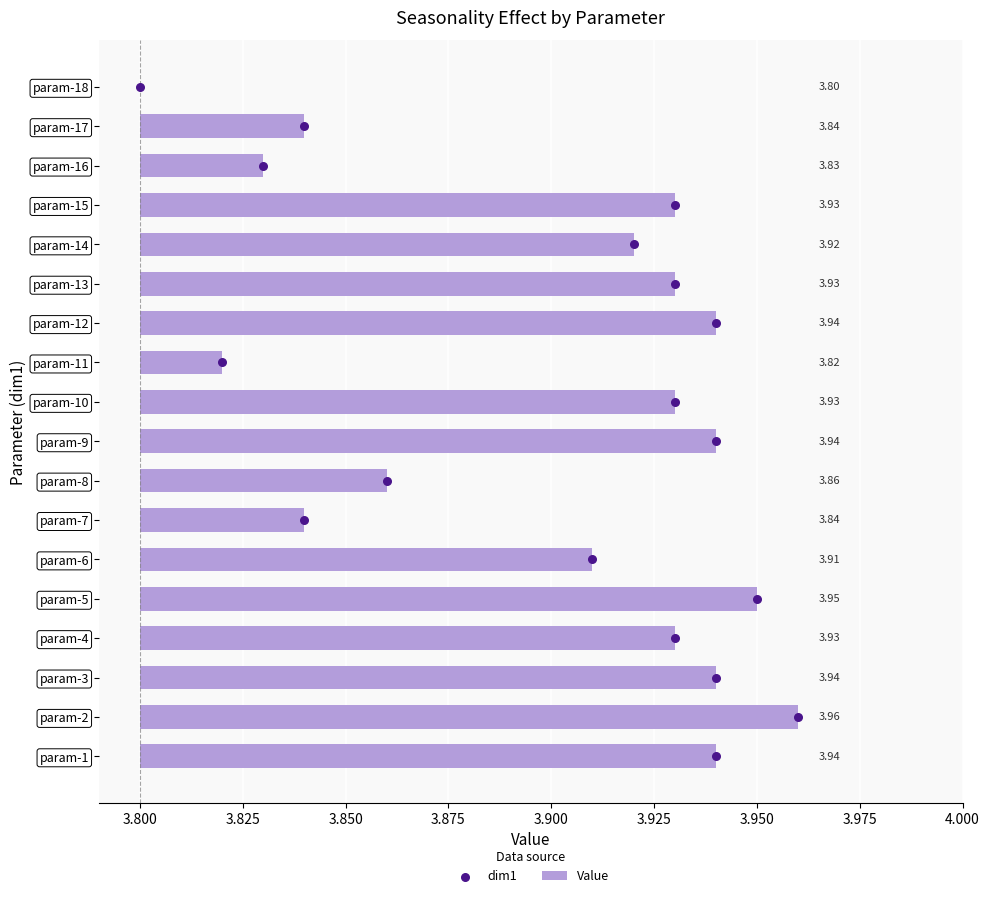

Which series has the widest spread of Y values?

dim1